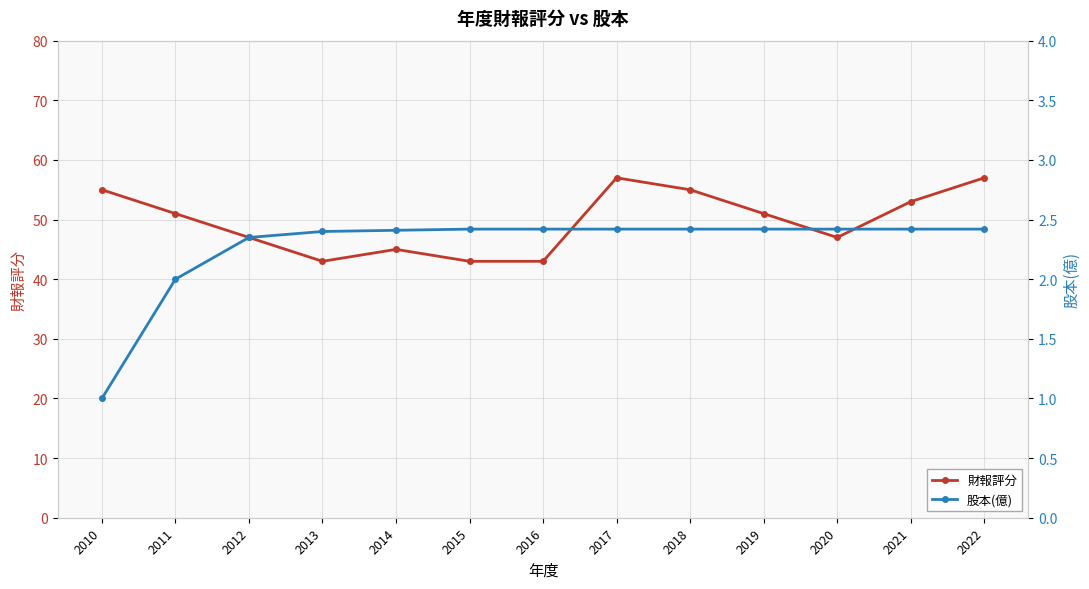

What is the value of the 股本(億) point at the 7th from the left?

2.4